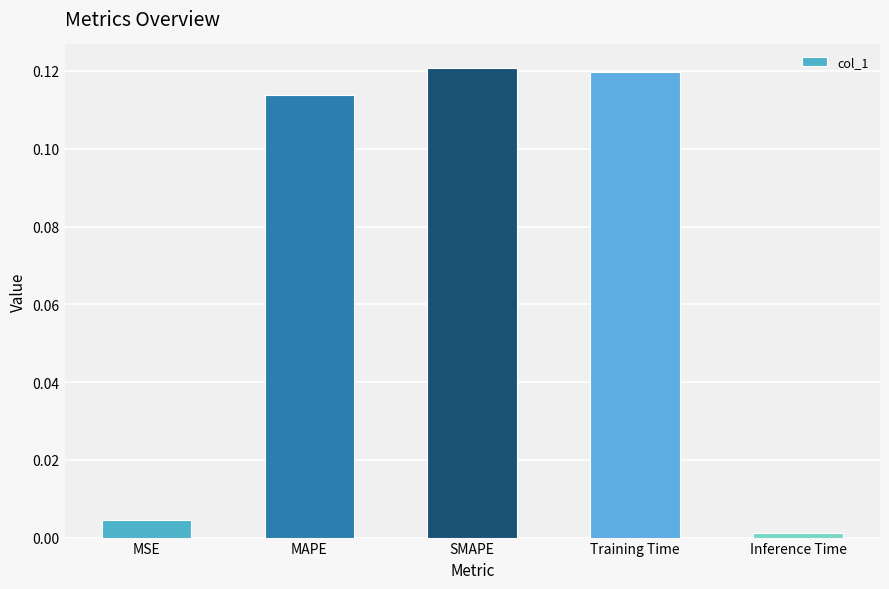

Between MAPE and SMAPE, which is larger?

SMAPE